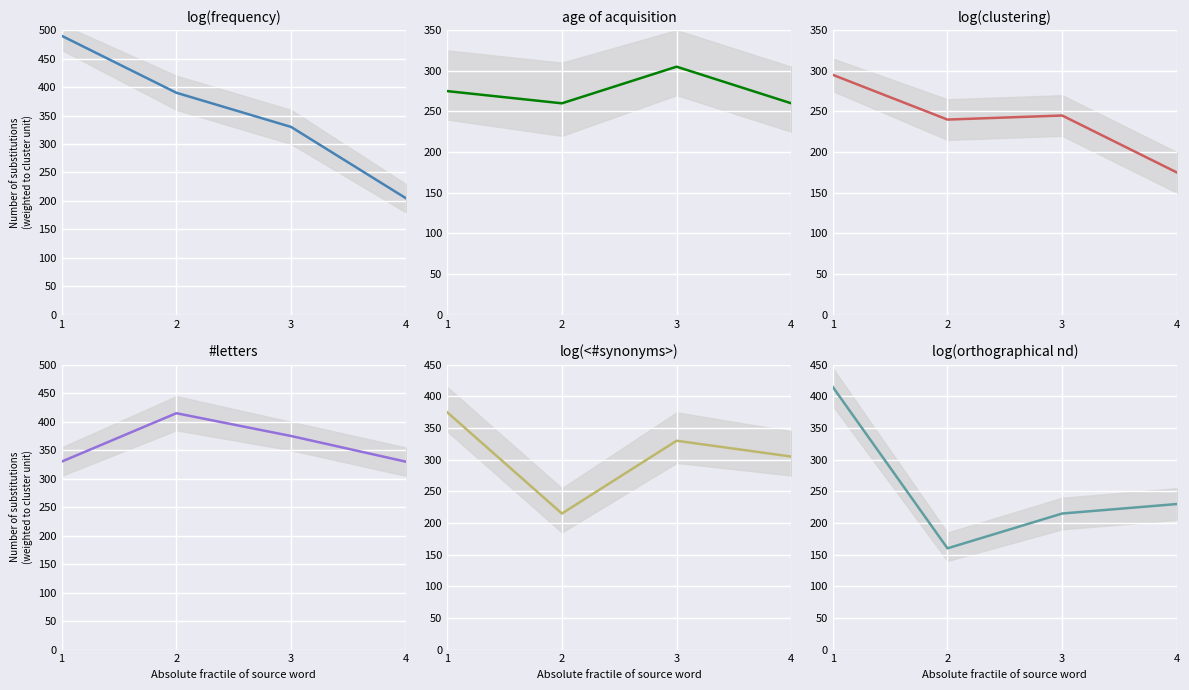

Which category has the lowest value in the log(frequency) series?

4